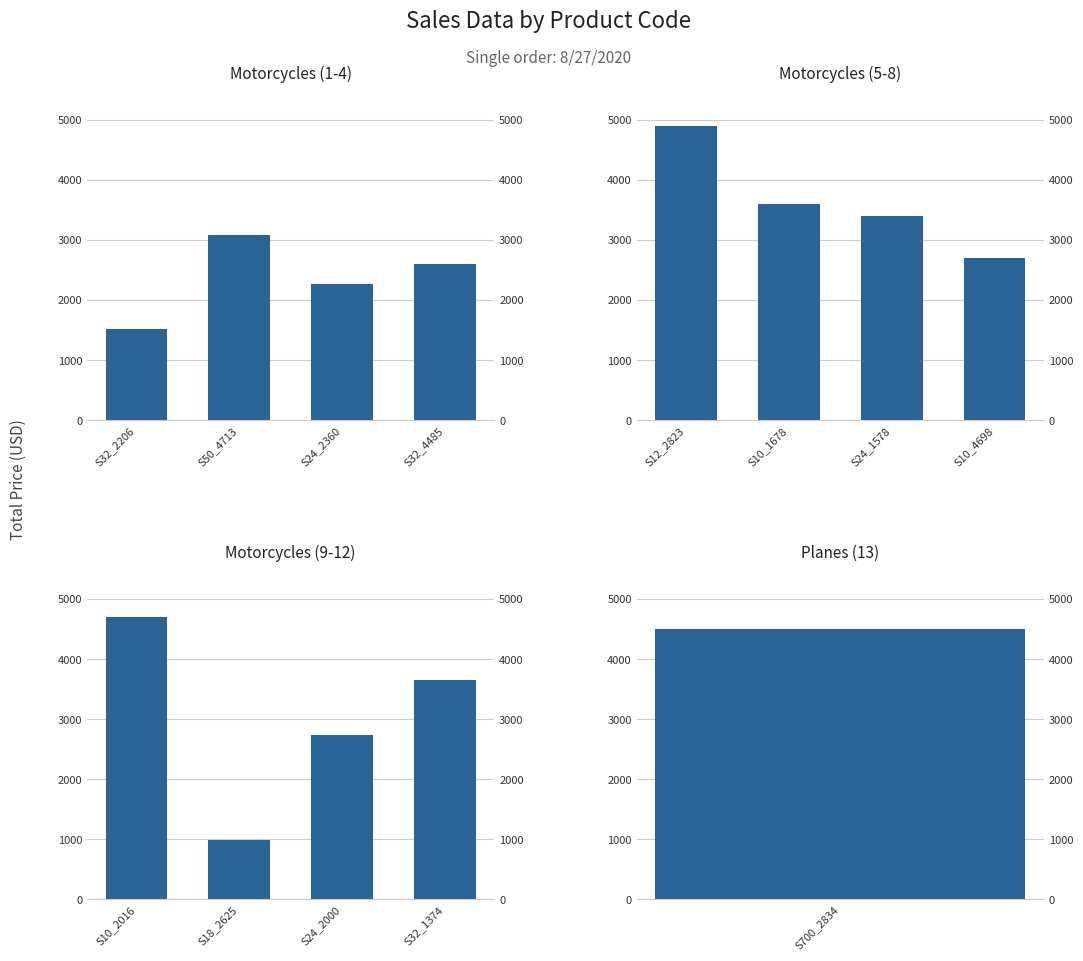

List the series in order of their overall mean, highest first.

Motorcycles (5-8), Motorcycles (9-12), Motorcycles (1-4)